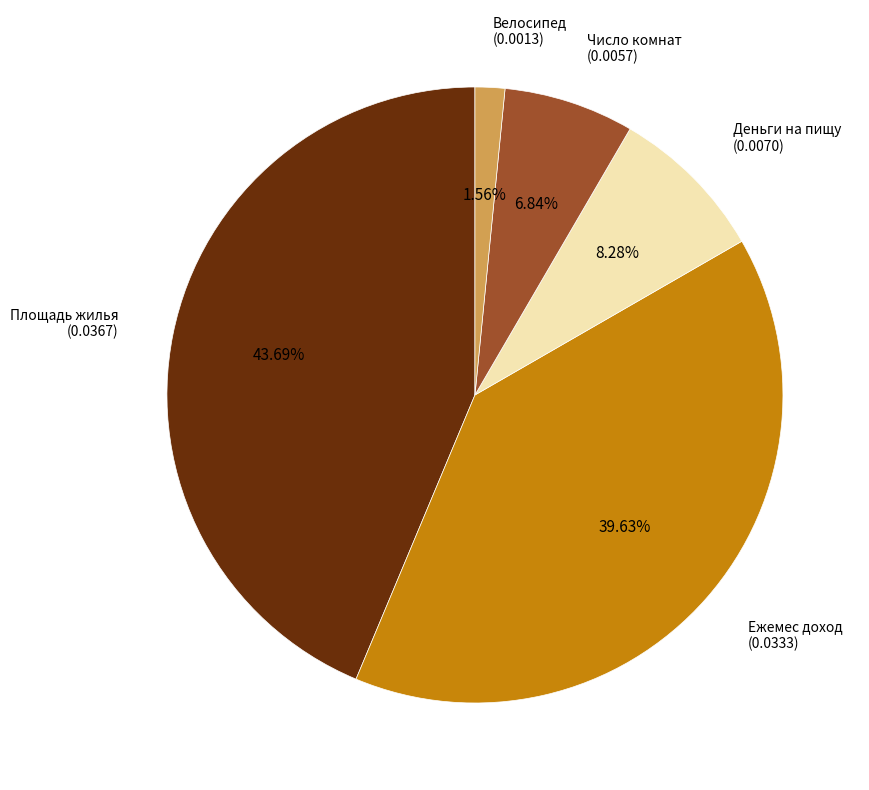

To the nearest percent, what is the difference between the Велосипед and Площадь жилья slice percentages?

42%